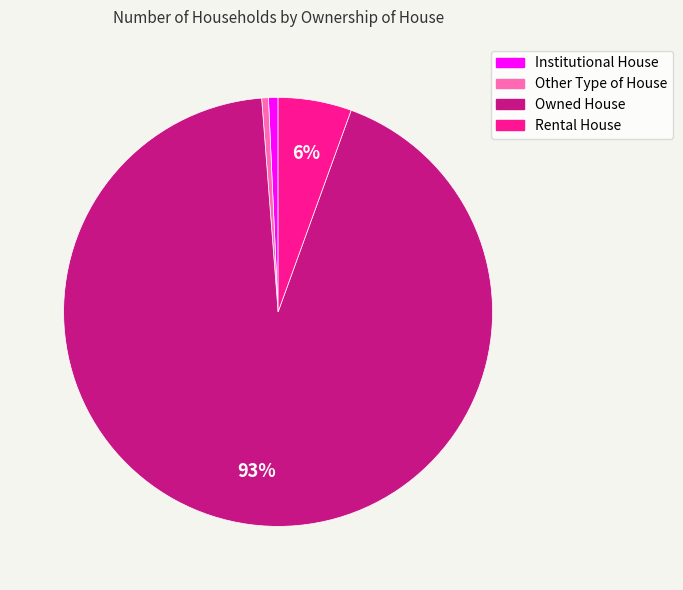

Is it true that Rental House is 6% of the pie?

True